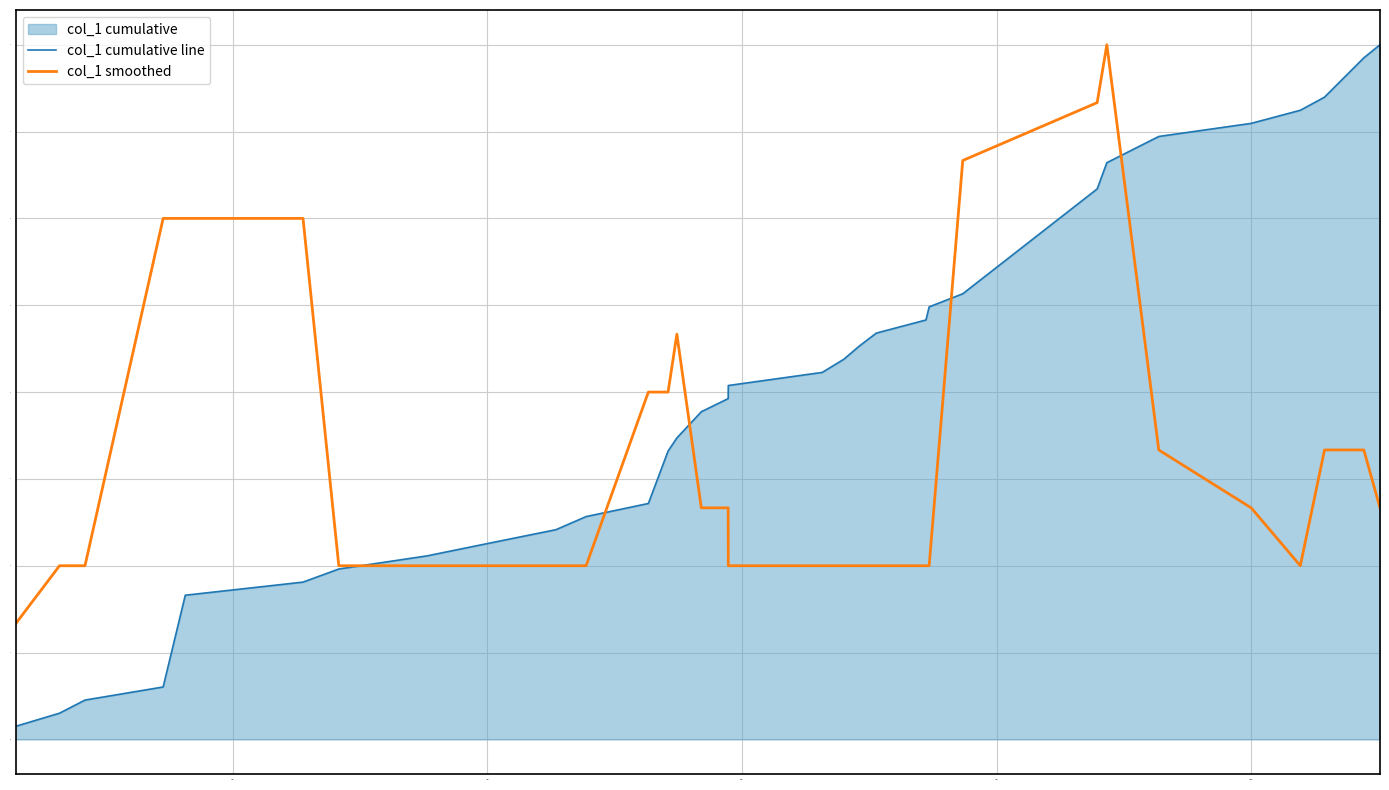

Reading left to right, transcribe all the data shown in this chart.

col_1 cumulative line: 0.2	0.3	0.5	0.6	1.7	1.8	2.0	2.1	2.3	2.4	2.6	2.7	3.3	3.5	3.8	3.9	4.1	4.2	4.4	4.5	4.7	4.8	5.0	5.1	6.3	6.6	6.9	7.1	7.2	7.4	7.8	8.0
col_1 smoothed: 1.3	2.0	2.0	6.0	6.0	6.0	2.0	2.0	2.0	2.0	2.0	4.0	4.0	4.7	2.7	2.7	2.0	2.0	2.0	2.0	2.0	2.0	2.0	6.7	7.3	8.0	3.3	2.7	2.0	3.3	3.3	2.7